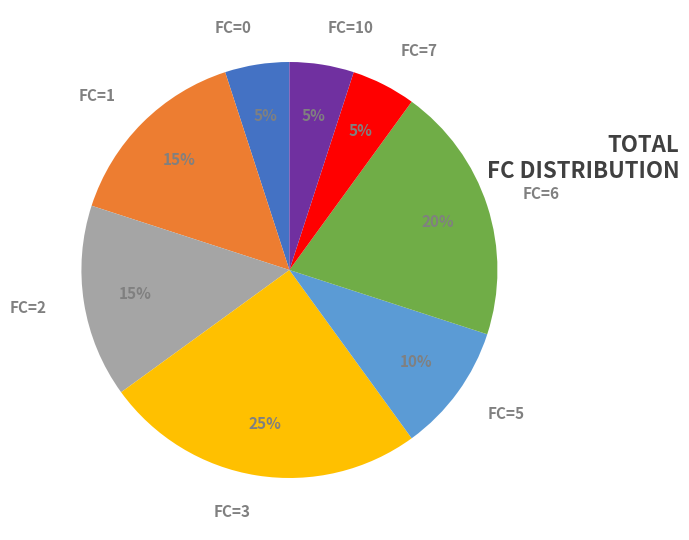

Which category has the biggest portion of the pie?

FC=3